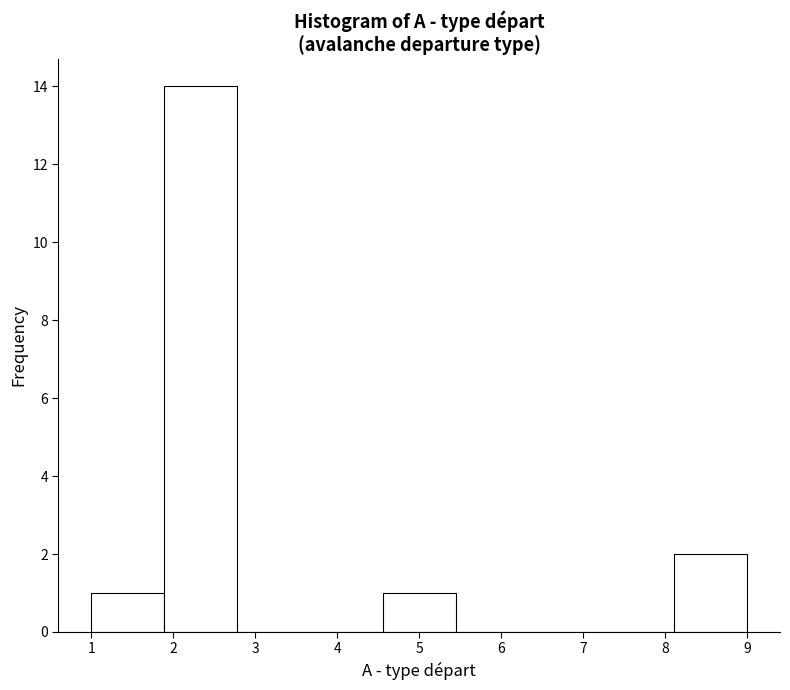

Which range on the x-axis has the tallest bar?

1.9 to 2.8